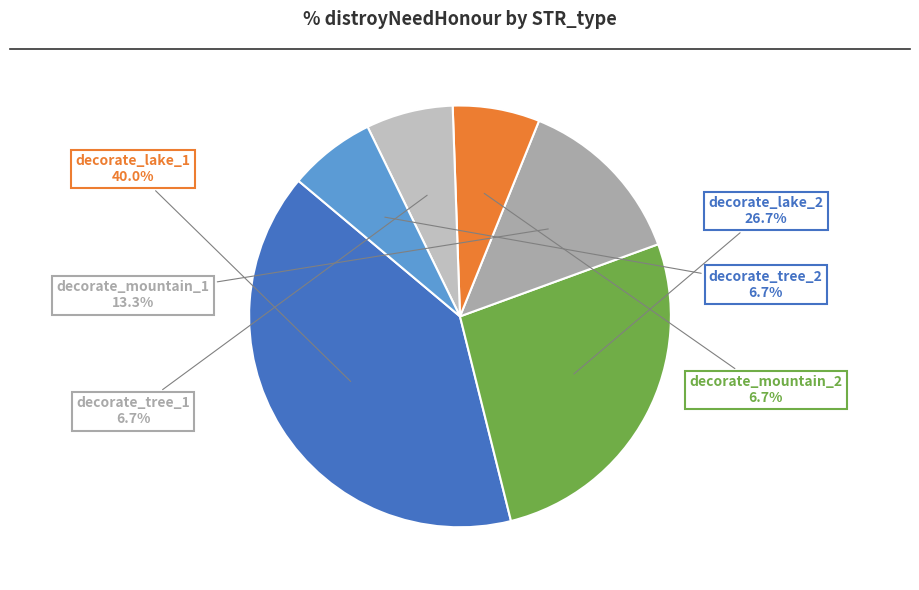

To the nearest percent, what is the average slice percentage?

17%